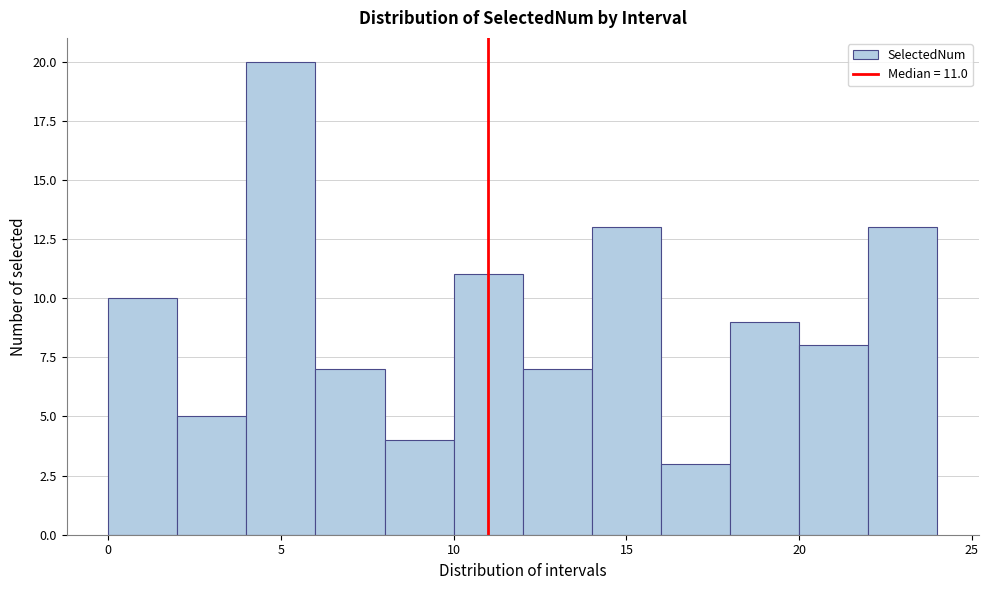

Over which range of the x-axis is the bar tallest?

4 to 6